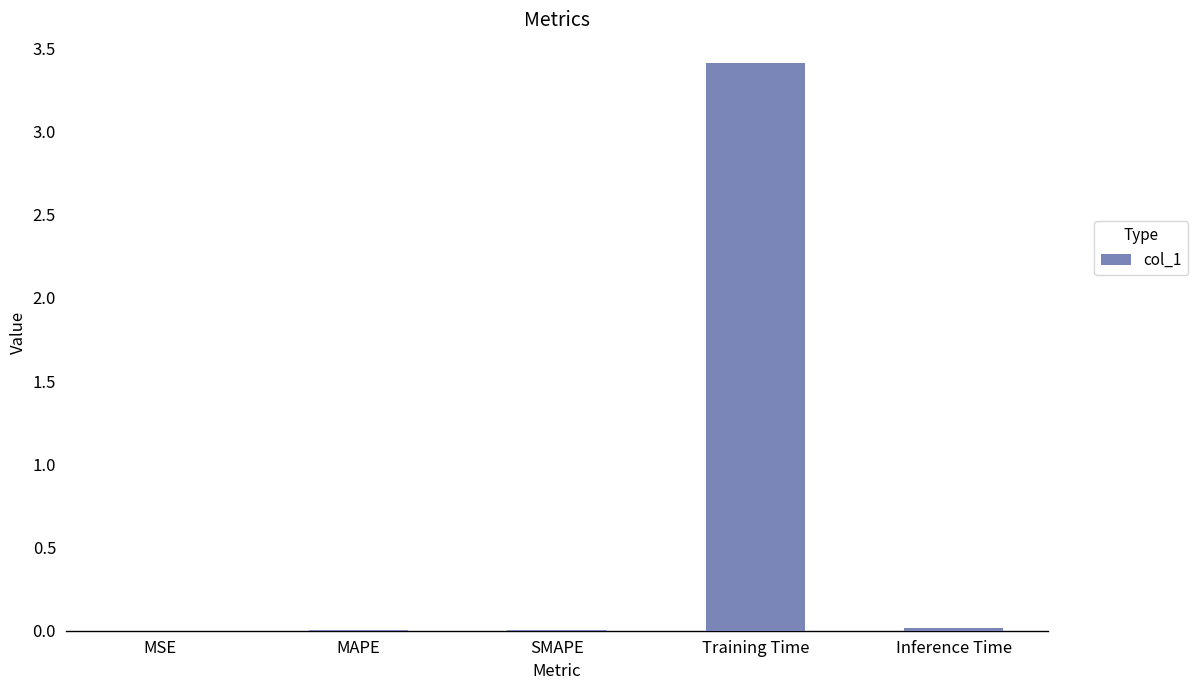

Are the bars horizontal?

No